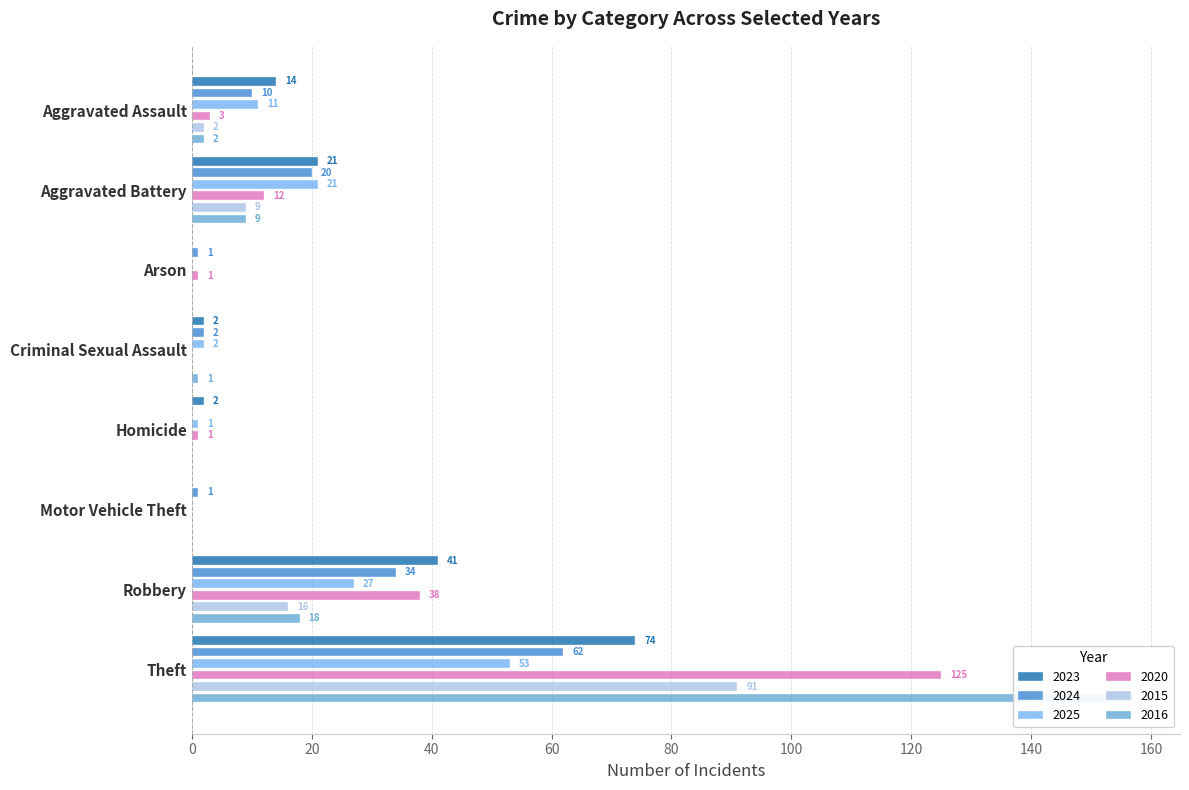

What is the label of the 3rd bar from the right?

Motor Vehicle Theft